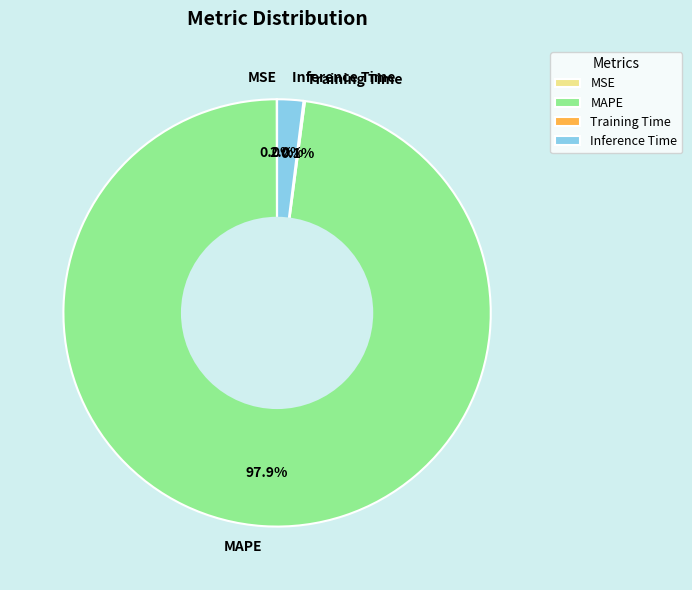

Do MAPE and Inference Time together represent more than half of the pie?

Yes